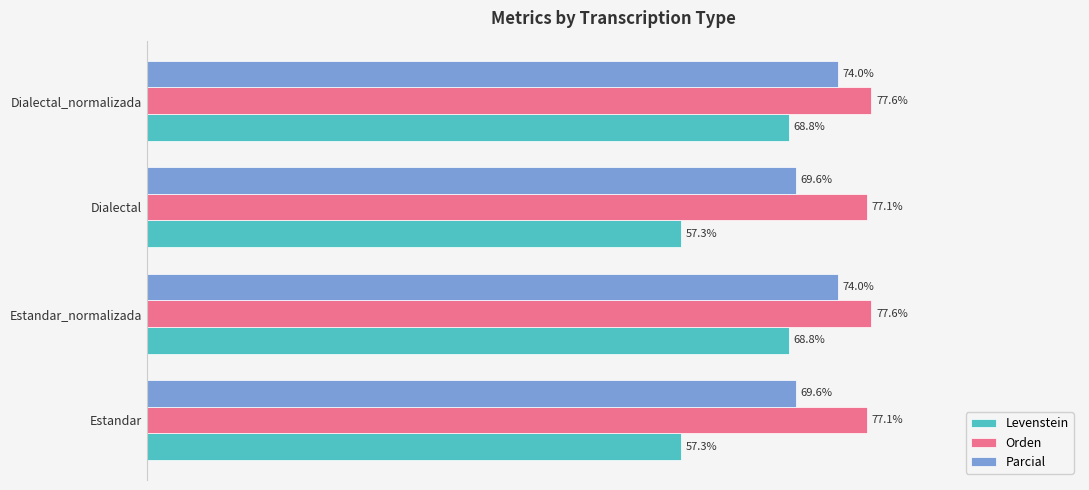

Which series has the largest total across all categories?

Orden